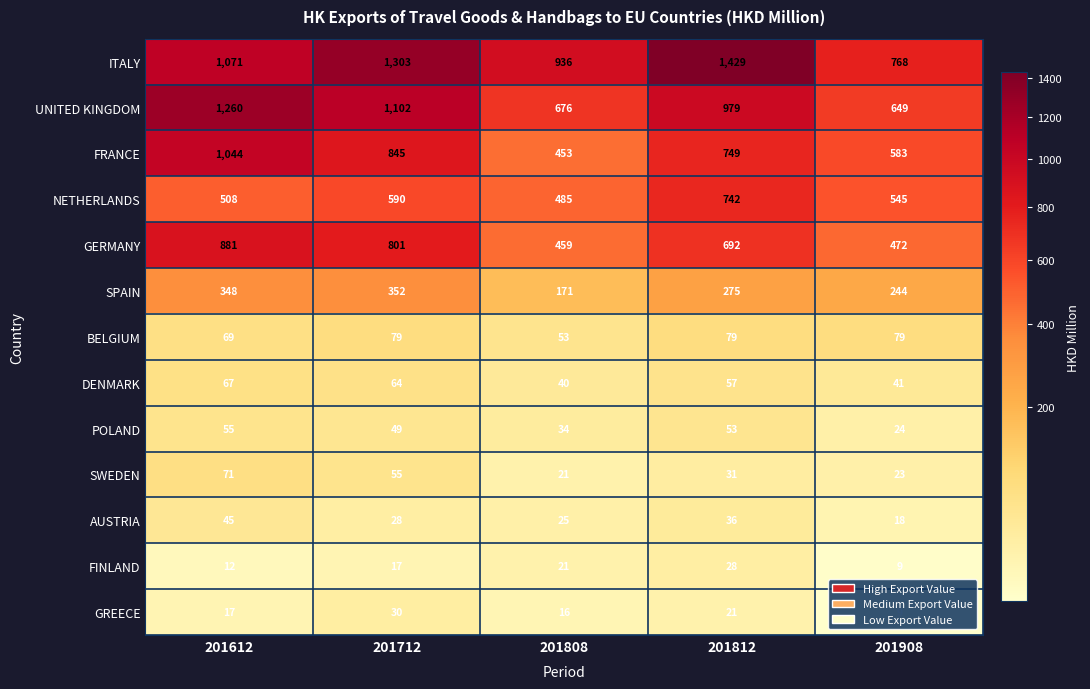

Between 201612 and 201812, which series saw the biggest shift?

ITALY